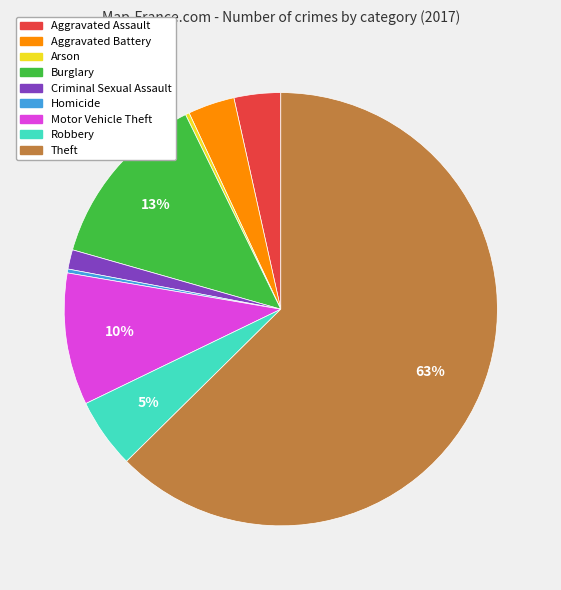

To the nearest percent, what portion does Burglary represent?

13%